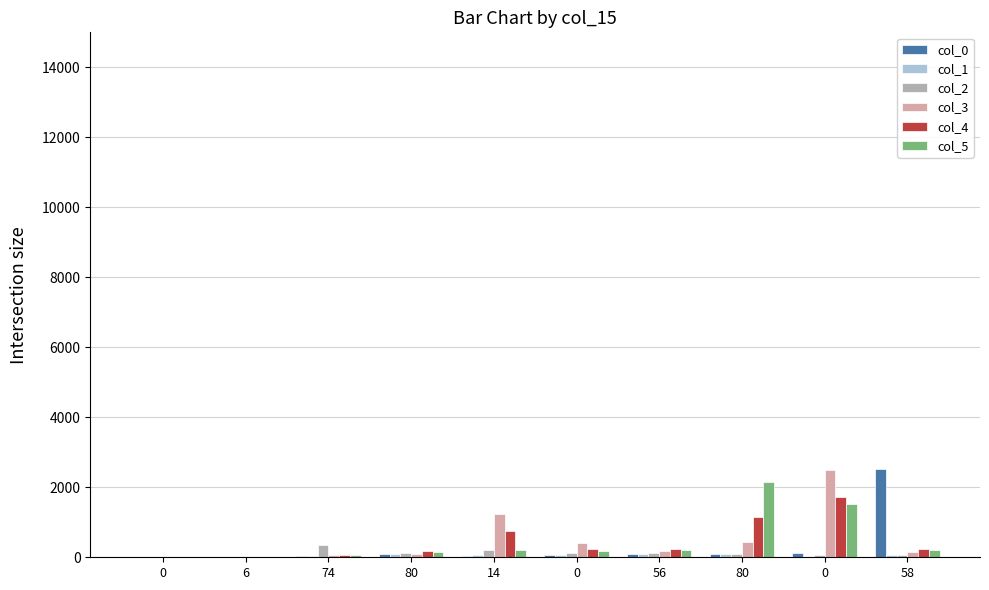

Count the number of categories in the chart.

10